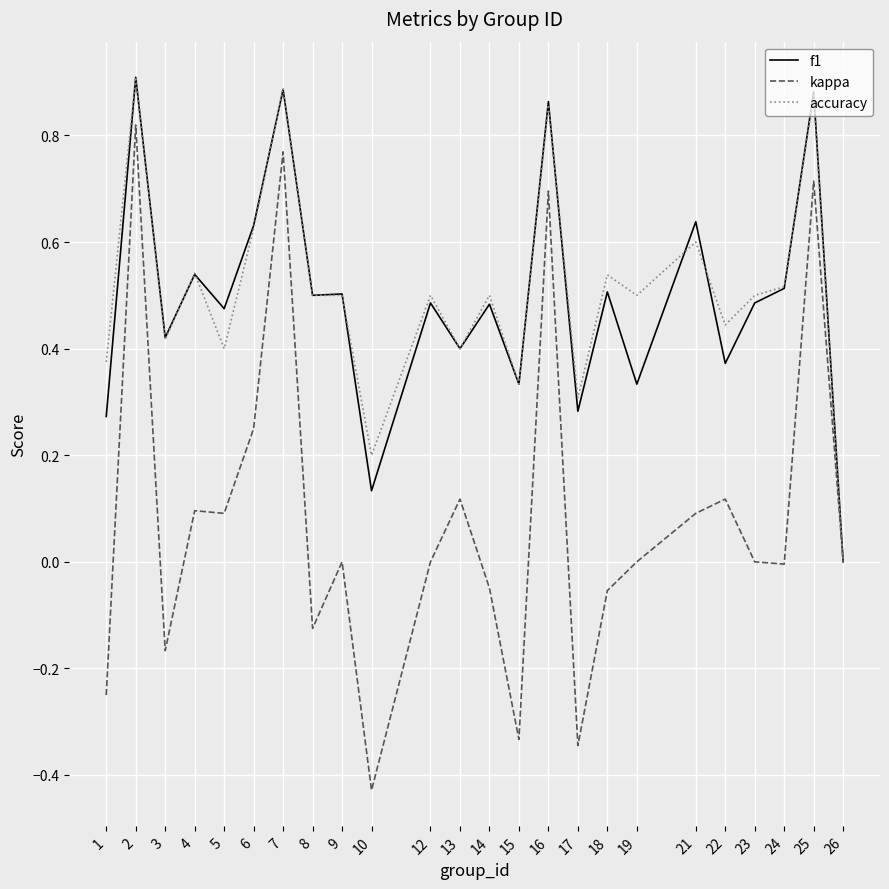

At which label does f1 reach its minimum?

26